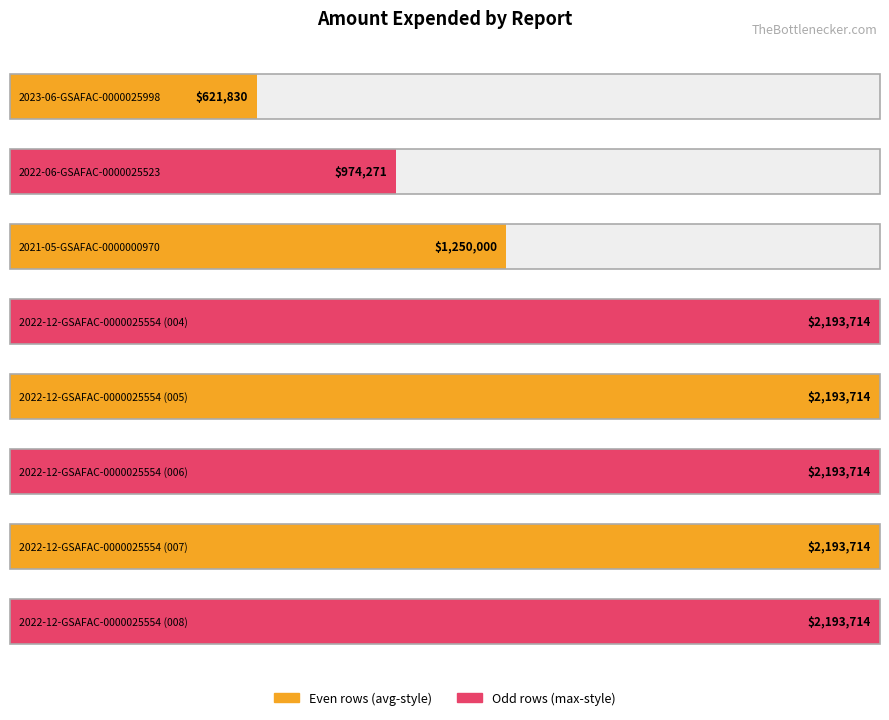

What is the label of the 8th bar from the right?

2023-06-GSAFAC-0000025998